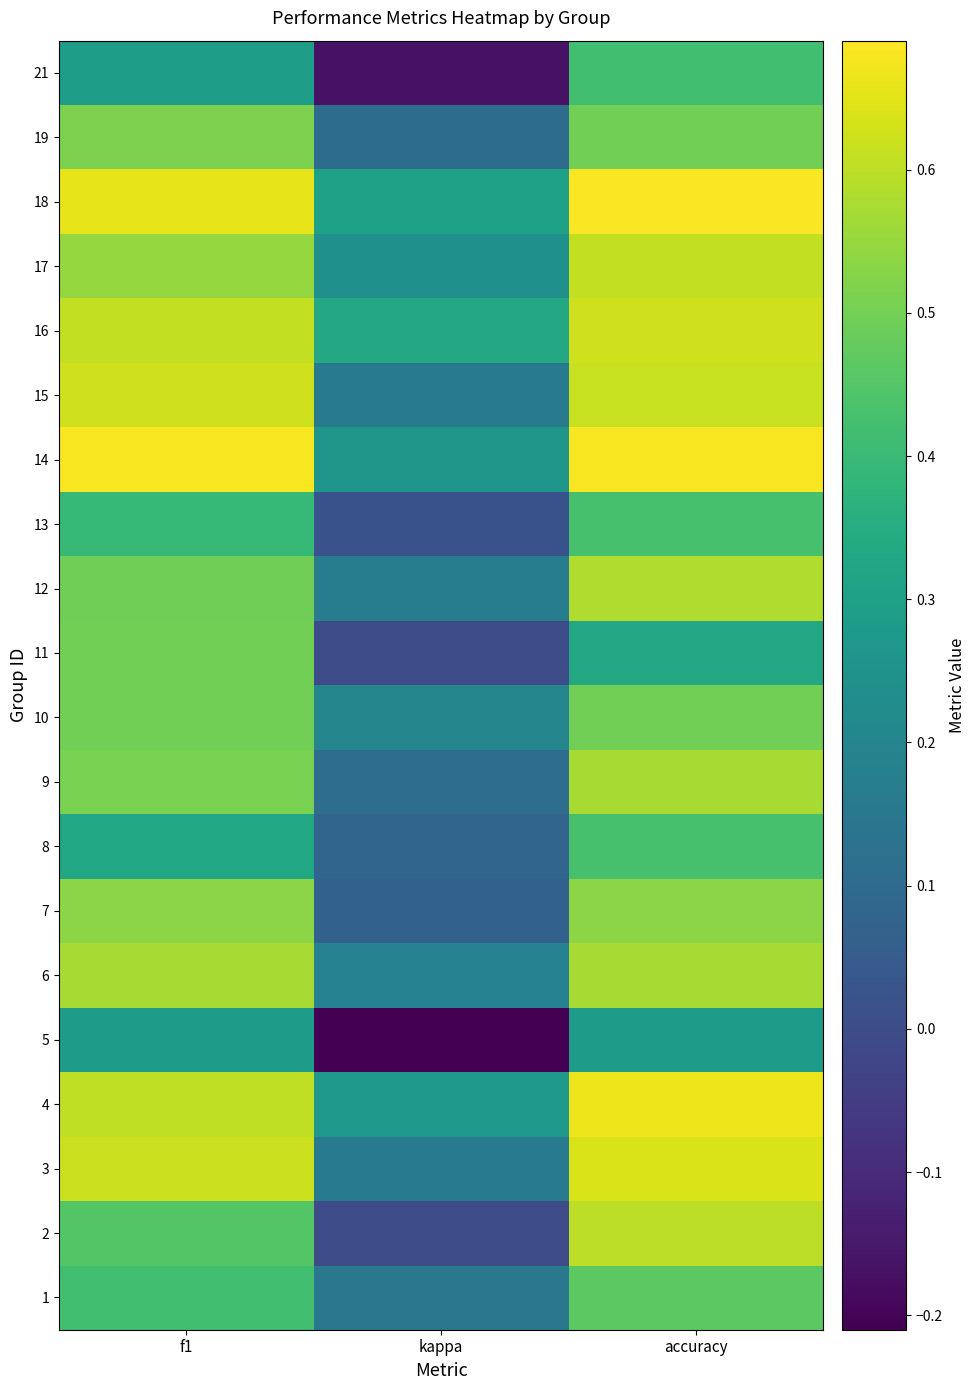

At how many categories does at least one series exceed 0?

3